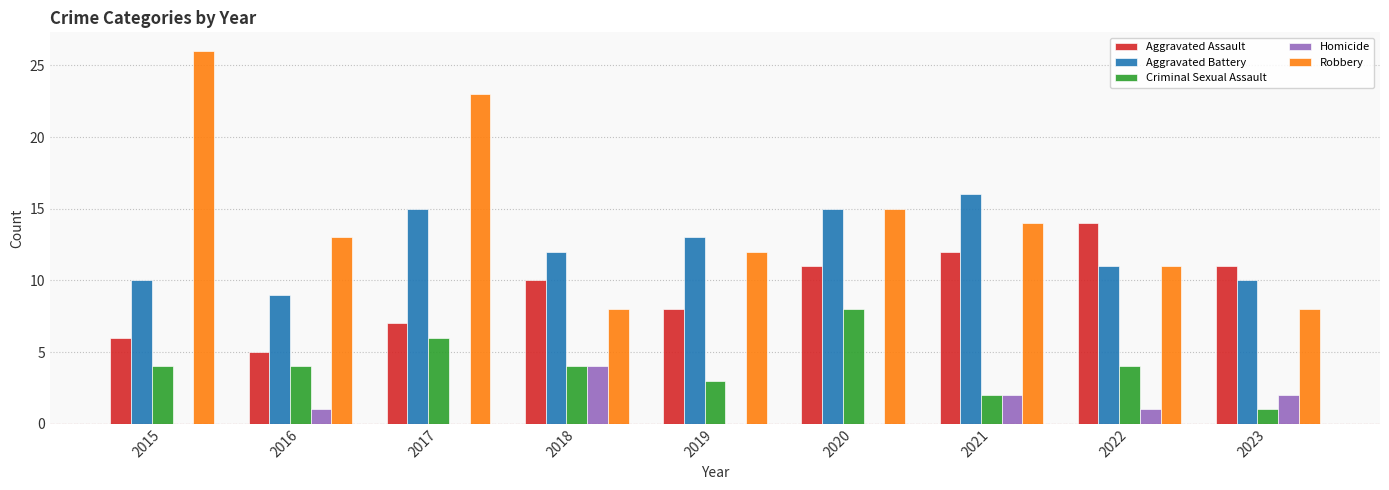

Which series changed the most between 2016 and 2017?

Robbery